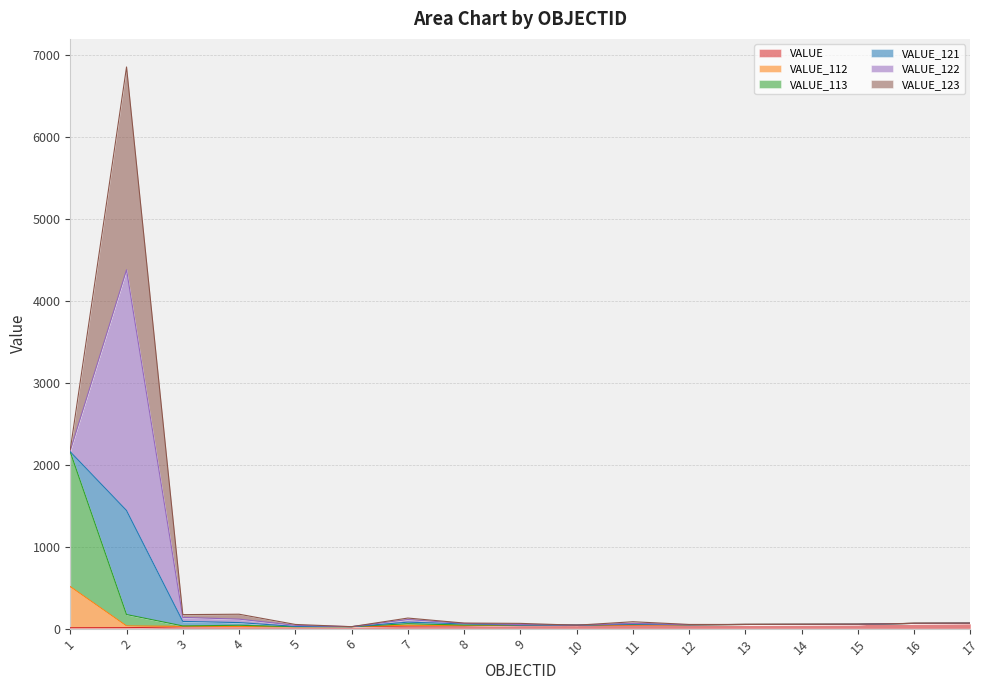

Where is VALUE nearest to the value 38?

9